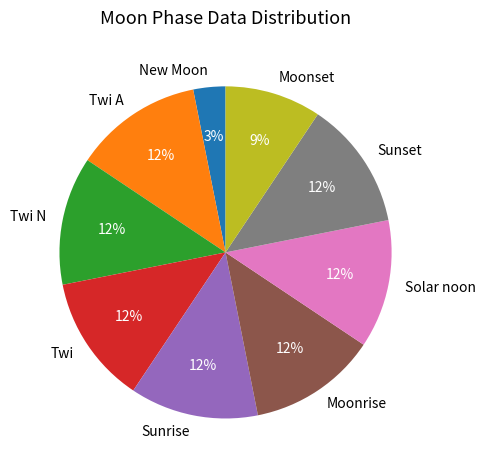

Do New Moon and Twi A together represent more than half of the pie?

No